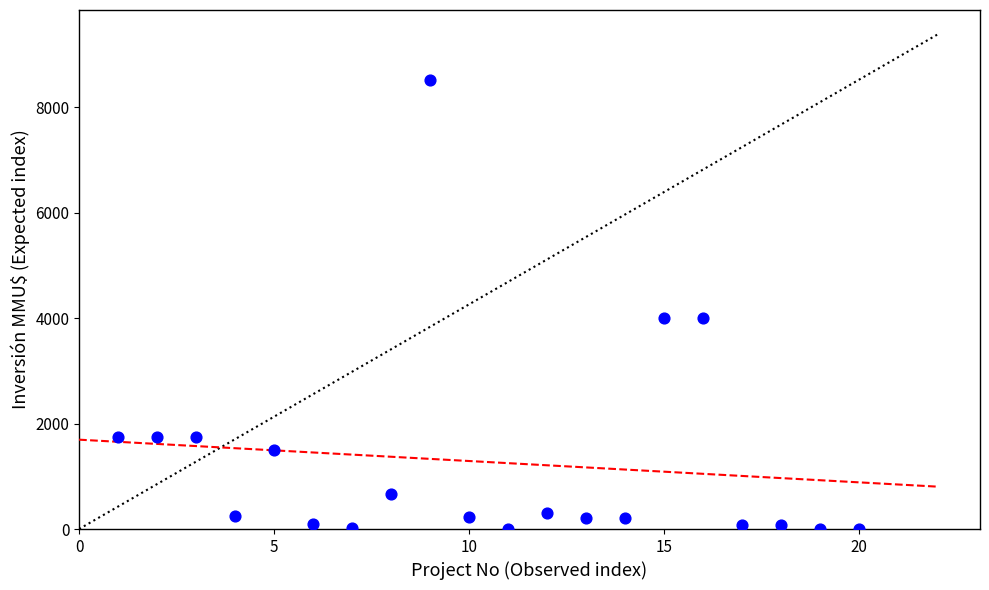

What is the range of X values (max minus min)?

19